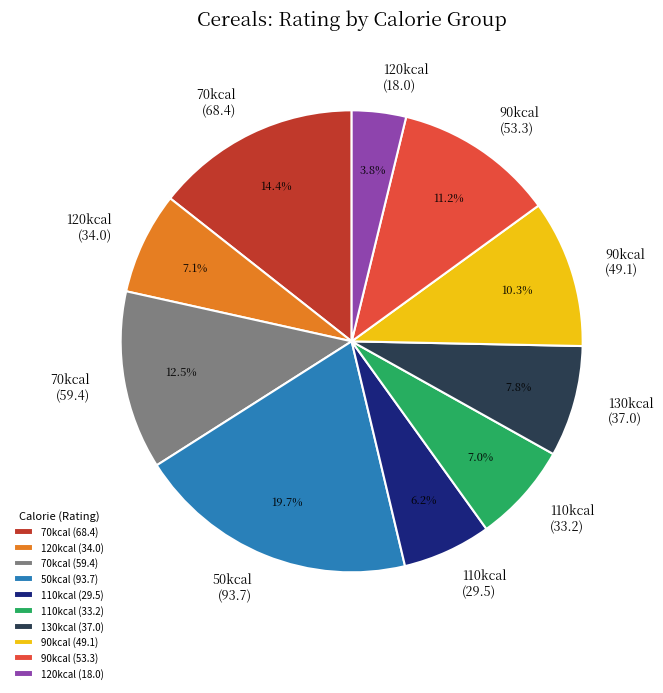

Which has a higher value, 70kcal (68.4) or 120kcal (34.0)?

70kcal (68.4)